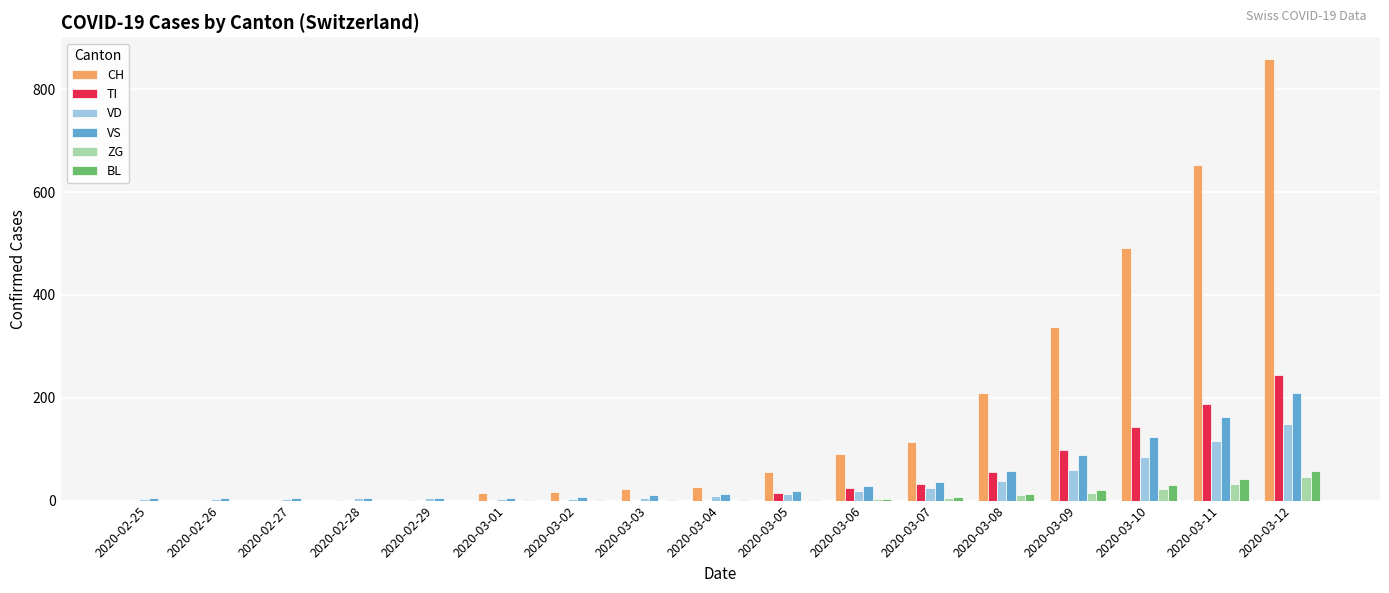

Which series has the largest range (max minus min)?

CH